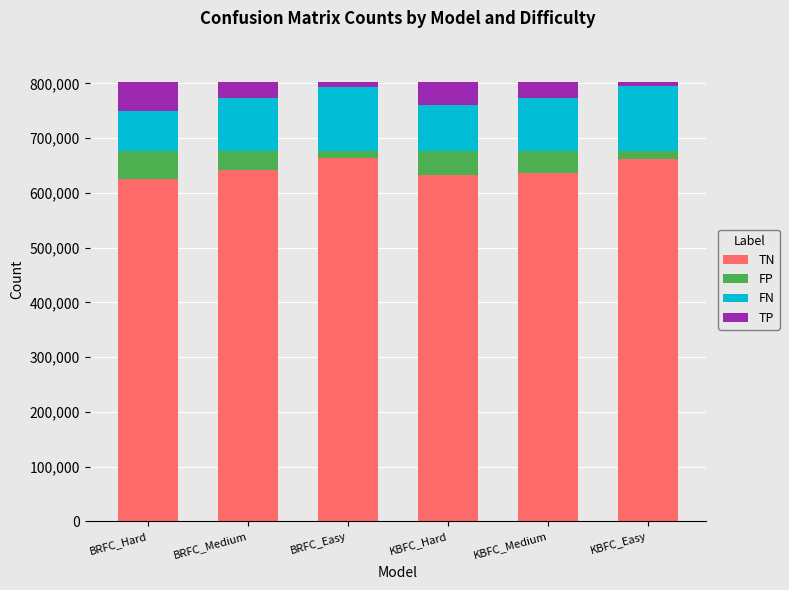

What are all the series names shown in the legend?

TN, FP, FN, TP